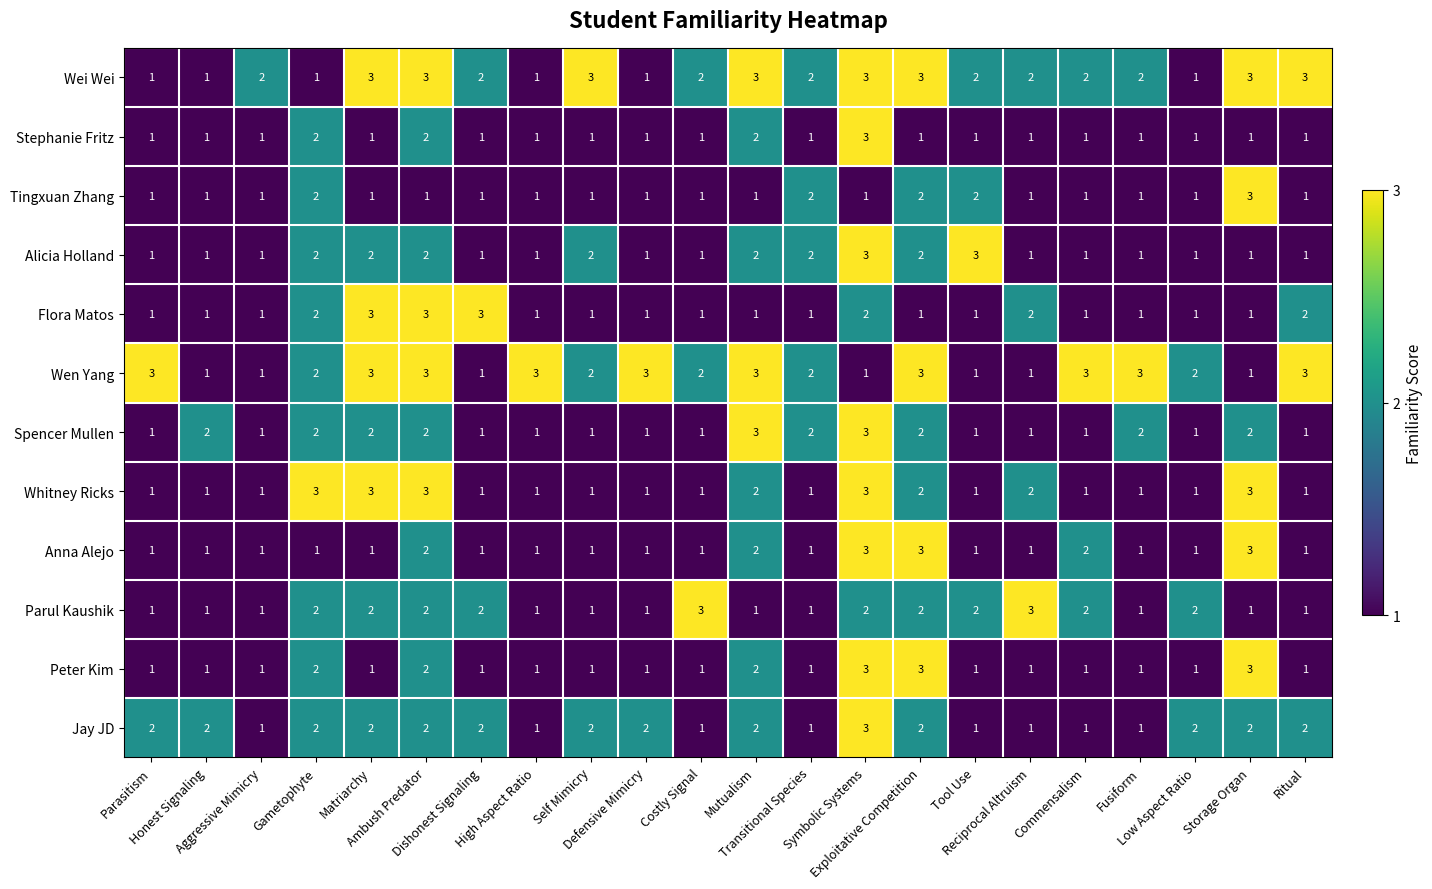

What is the maximum value for Stephanie Fritz?

3